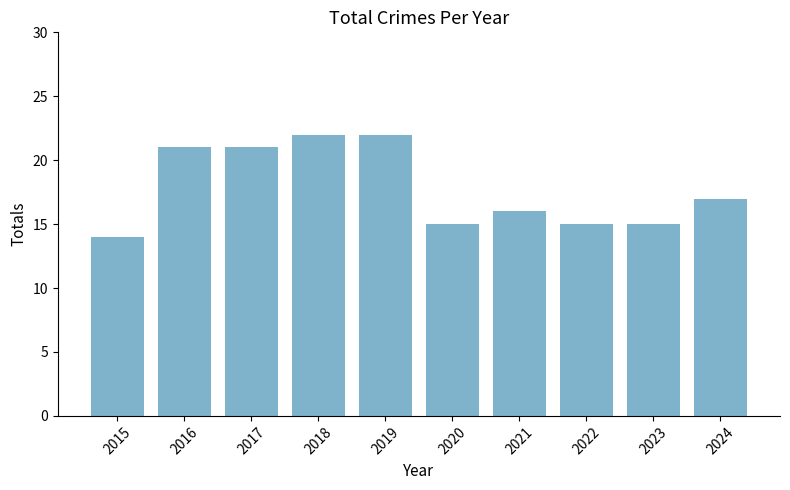

The value at 2023 is 15. True or false?

True